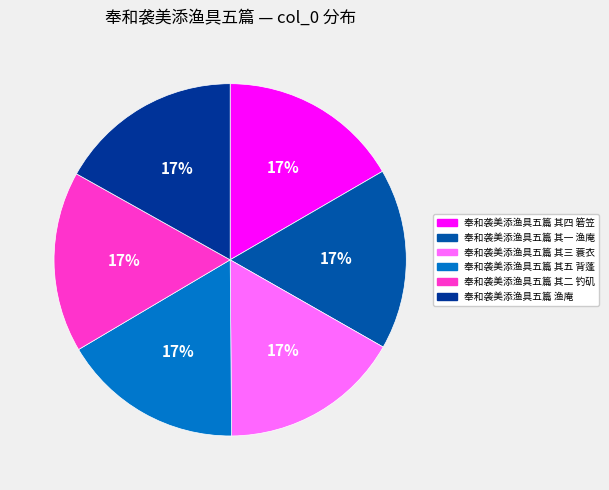

To the nearest percent, what portion does 奉和袭美添渔具五篇 其三 蓑衣 represent?

17%